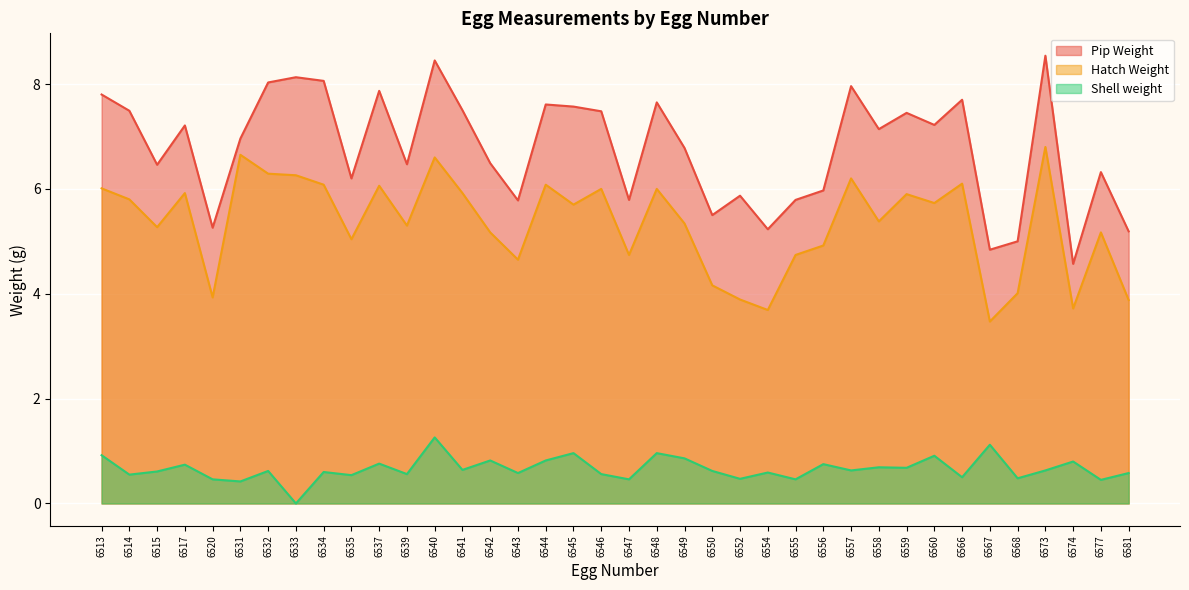

Is the value of Shell weight at 6581 greater than the value of Hatch Weight at 6567?

No